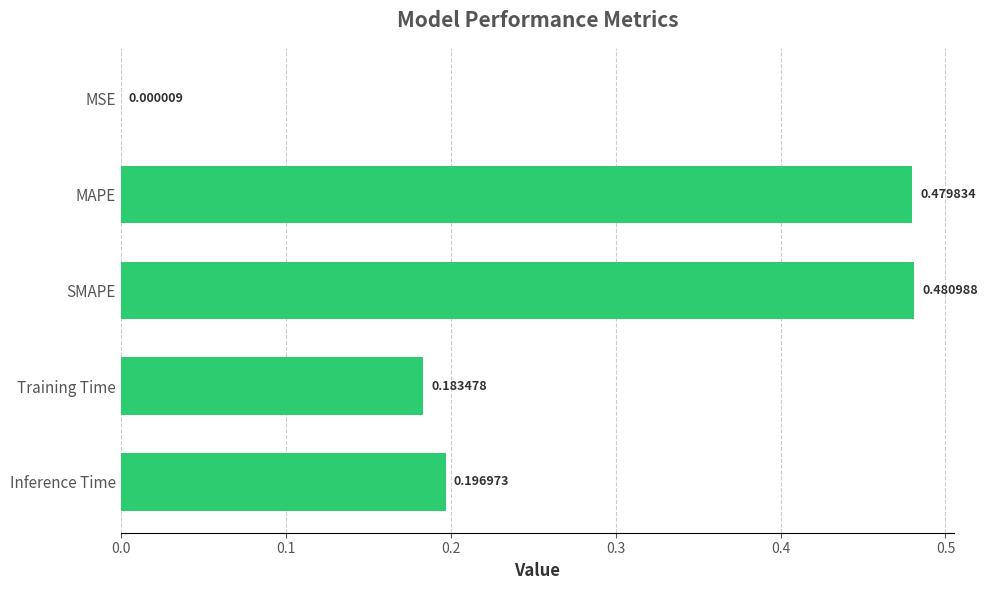

Which has a higher value, SMAPE or MAPE?

SMAPE